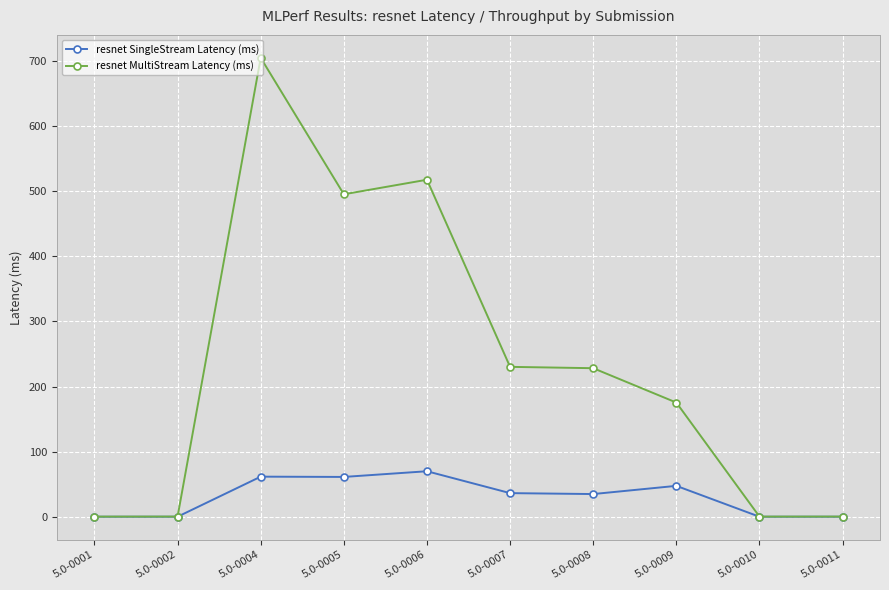

At how many categories does at least one series exceed 303?

3